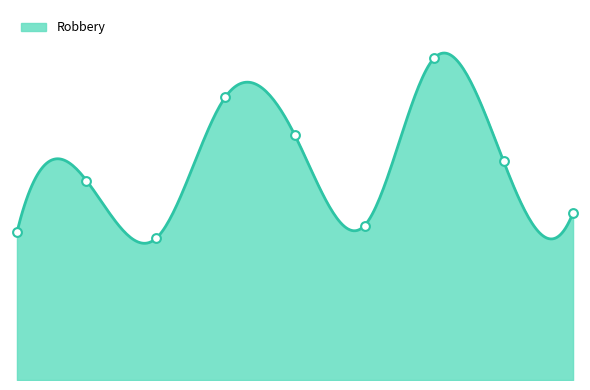

Between 6 and 5, which is larger?

6